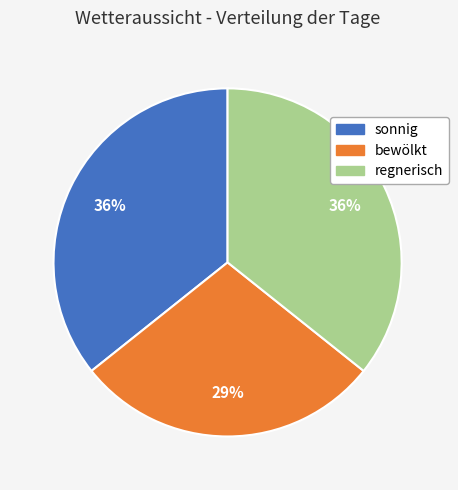

The sonnig slice represents 36% of the pie. True or false?

True